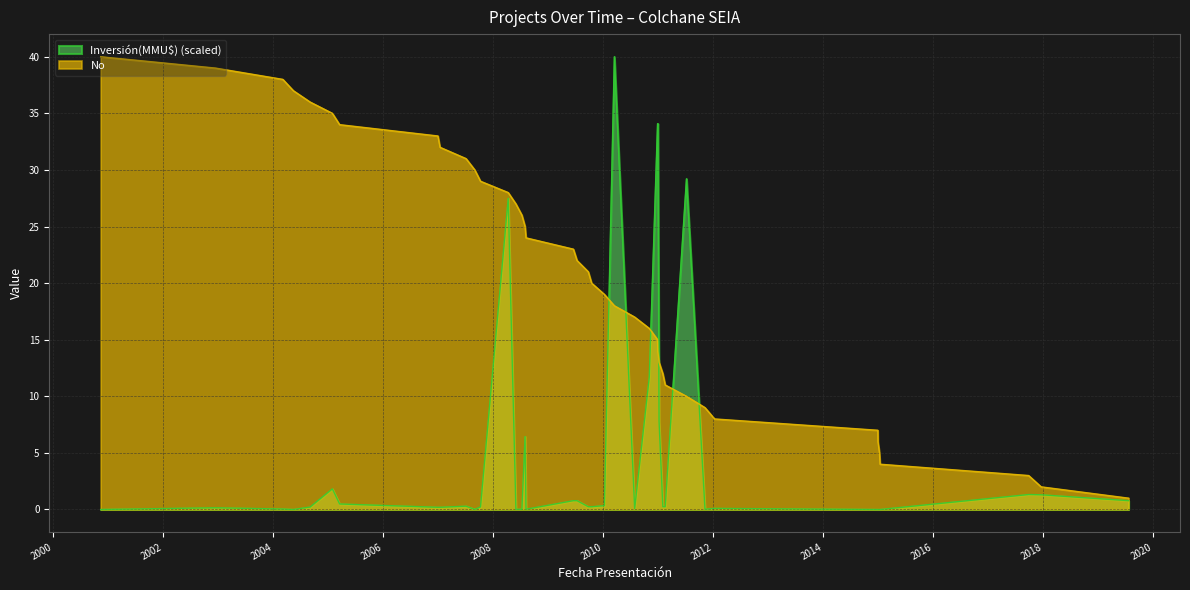

Which series has the largest total across all categories?

No